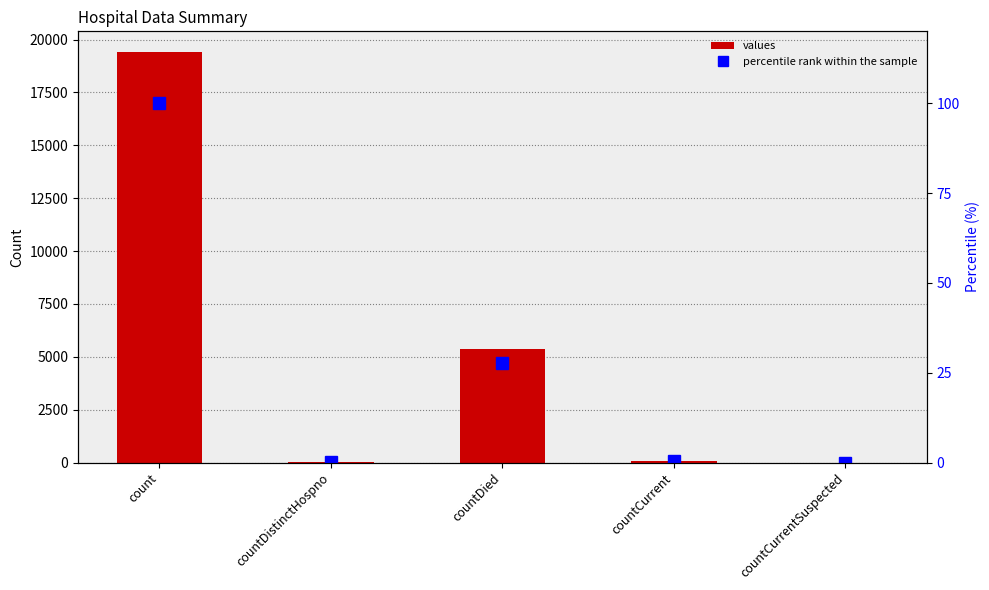

At how many categories does at least one series exceed 15847?

1